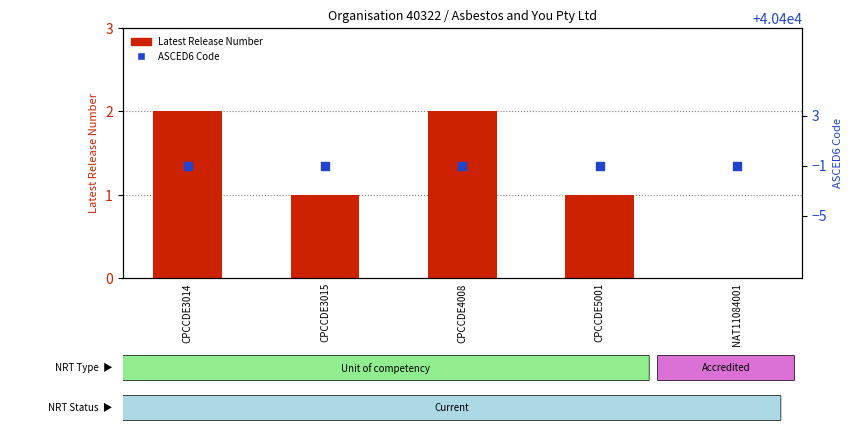

Which series has the largest total across all categories?

ASCED6 Code